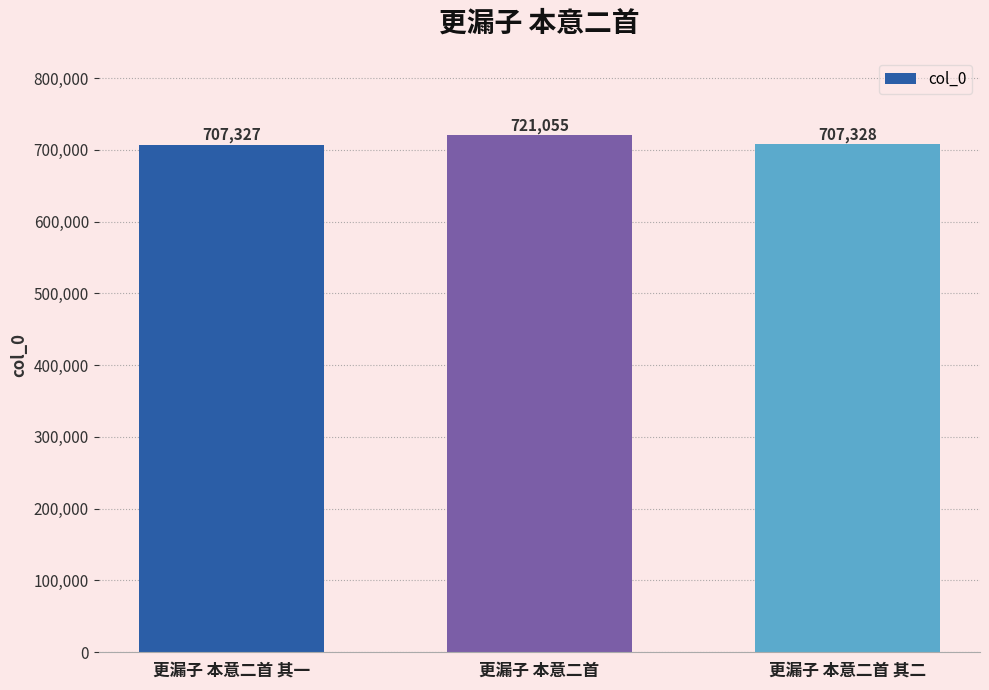

Count the number of categories in the chart.

3